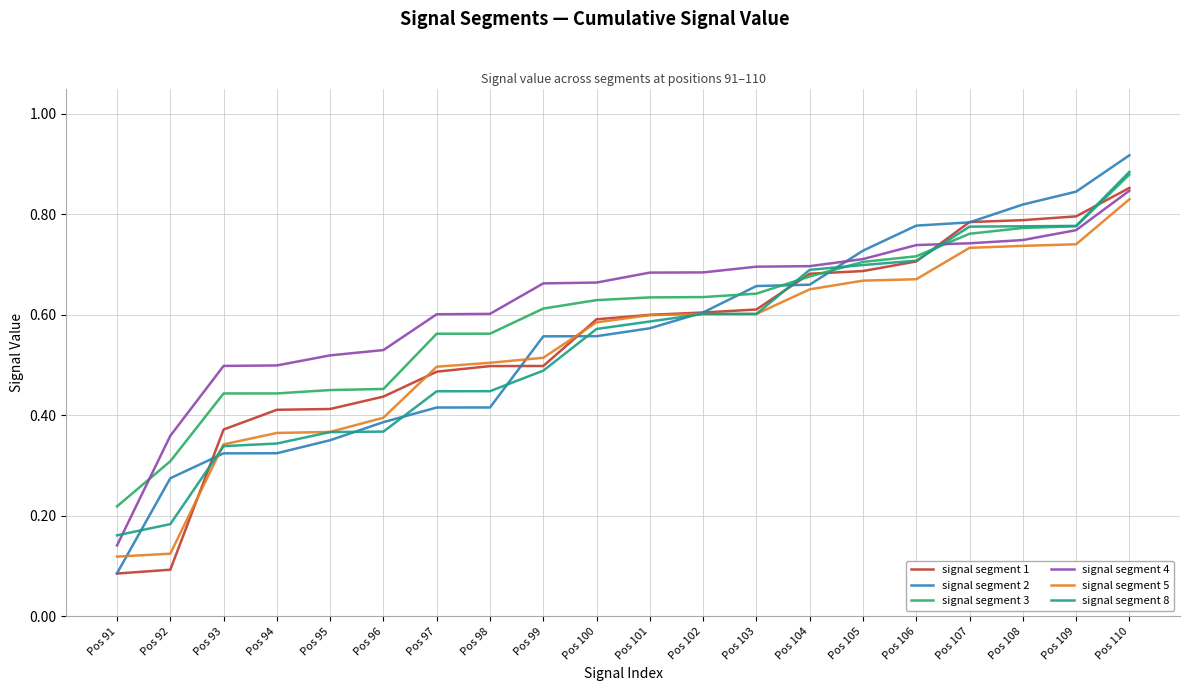

At which label is signal segment 8 closest to 0?

Pos 91